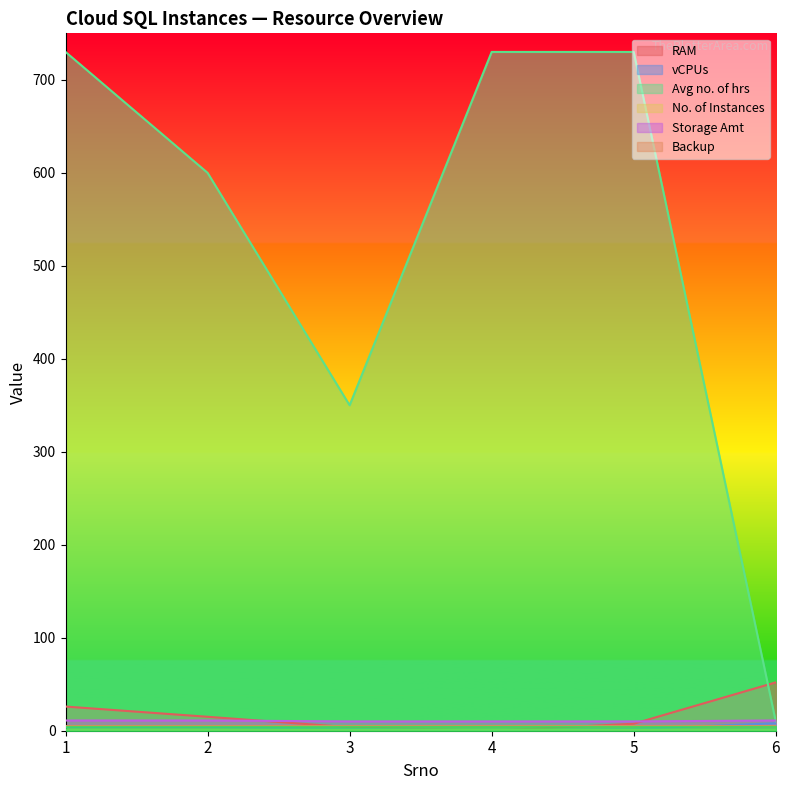

At which label does vCPUs reach its minimum?

4